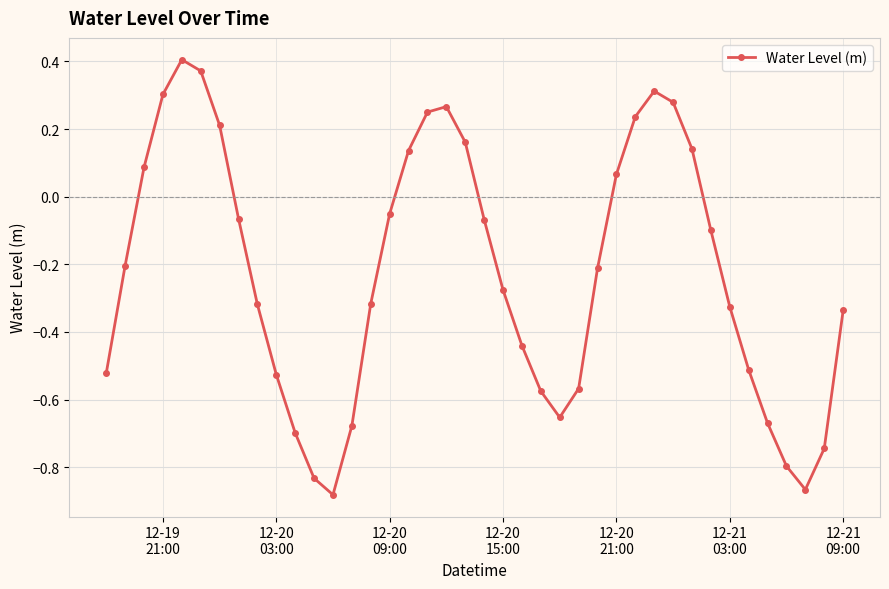

True or false: there are more than 1 points higher than both neighbors.

True